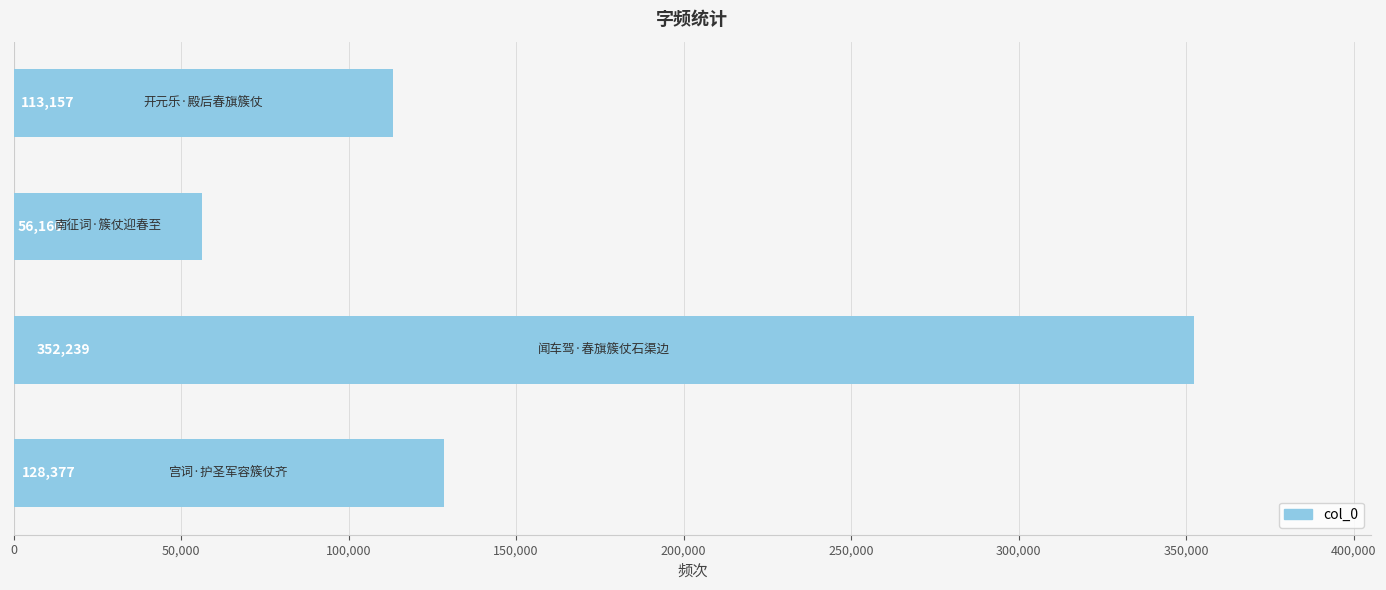

What is the smallest value displayed?

56160